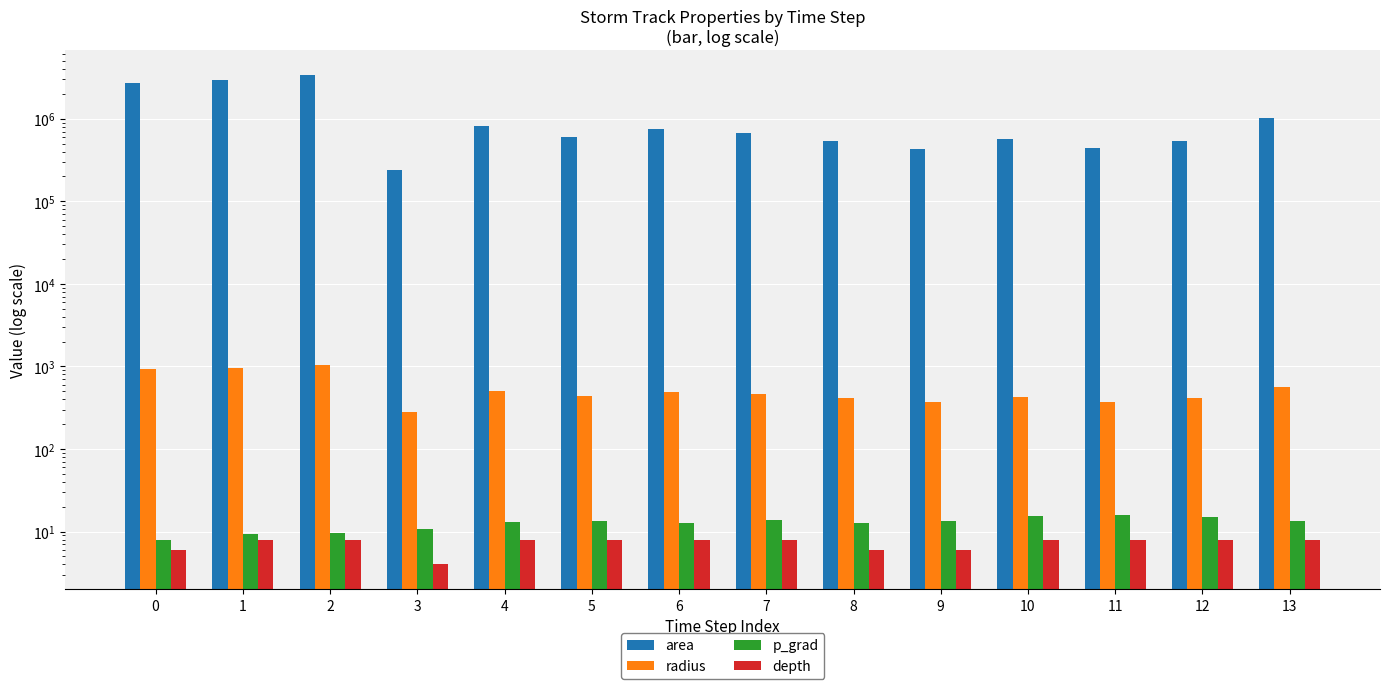

How many data points in area are less than 675625?

7